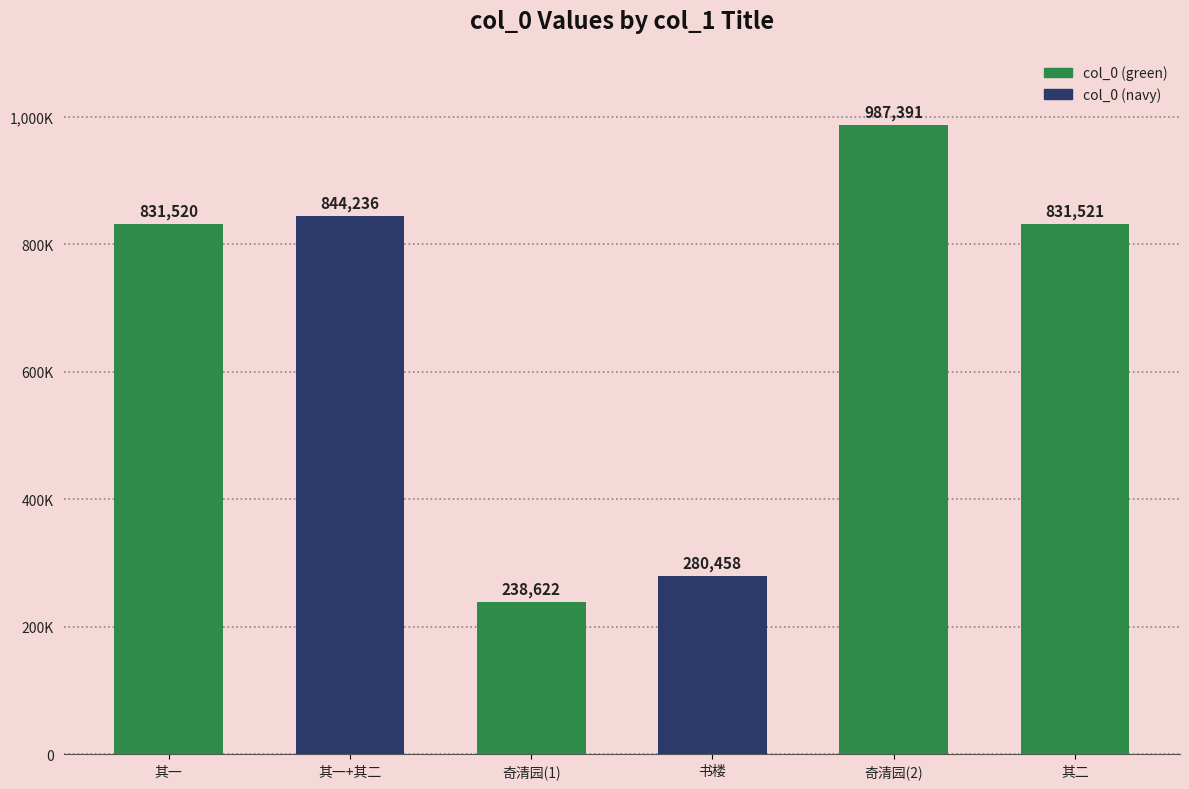

The value at 书楼 is 453205. True or false?

False